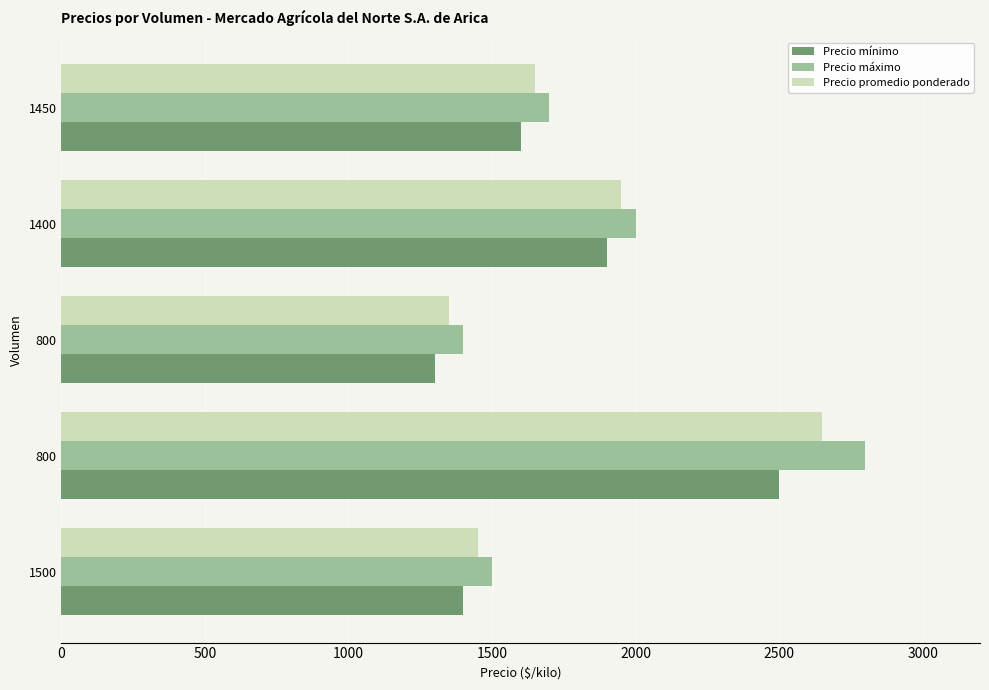

How many data points does each series have?

5